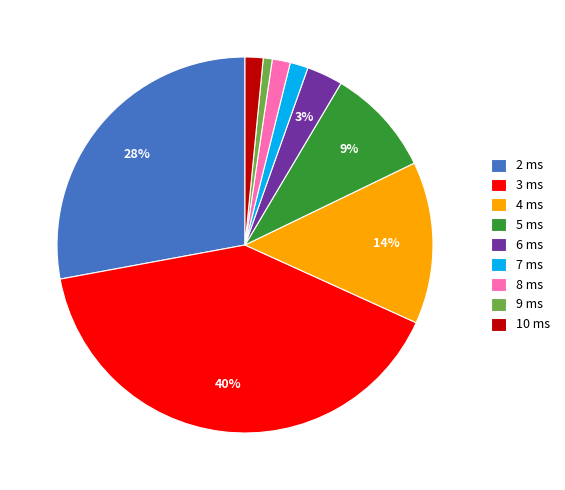

Count the number of slices in the pie.

9